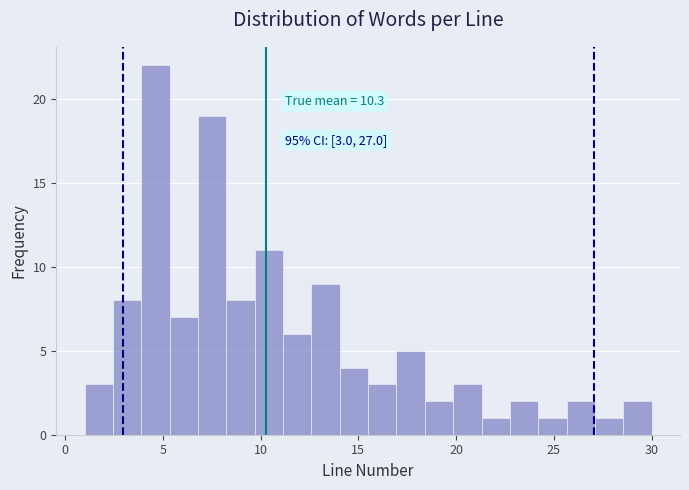

Read against the x-axis, roughly where is the centre of the tallest bar?

4.5